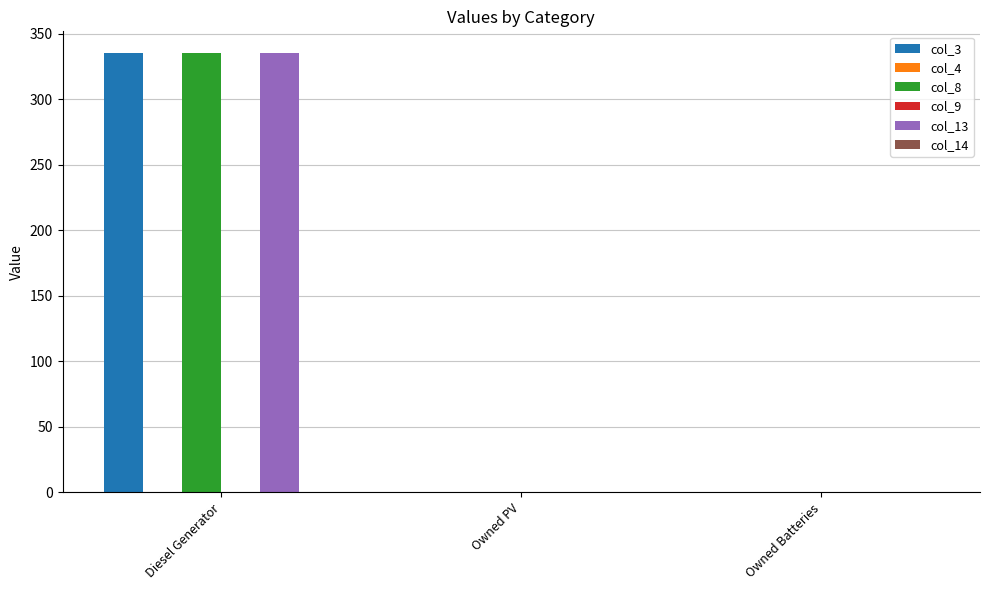

Are the bars grouped side by side (vs. stacked)?

Yes